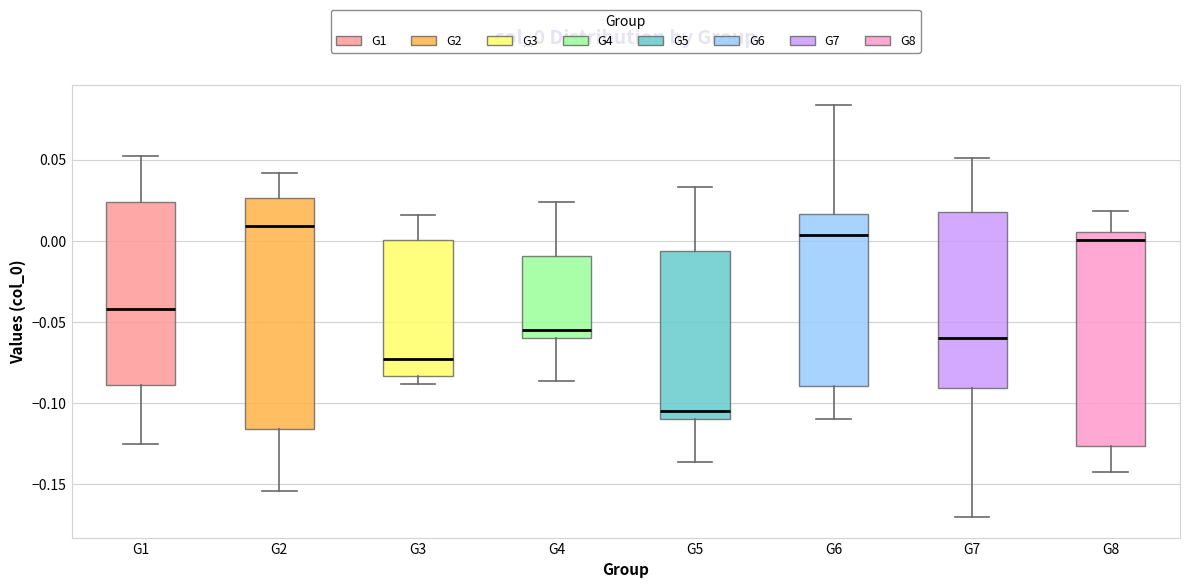

Reading left to right, read every box against the y-axis: the position of its median line, the range the box covers, and the ends of its whiskers. The values are not printed on the chart, so give them approximately, as read against the axis.

G1: median -0.040, box -0.090 to 0.025, whiskers -0.125 to 0.050
G2: median 0.010, box -0.115 to 0.025, whiskers -0.155 to 0.040
G3: median -0.075, box -0.085 to 0.000, whiskers -0.090 to 0.015
G4: median -0.055, box -0.060 to -0.010, whiskers -0.085 to 0.025
G5: median -0.105, box -0.110 to -0.005, whiskers -0.135 to 0.035
G6: median 0.005, box -0.090 to 0.015, whiskers -0.110 to 0.085
G7: median -0.060, box -0.090 to 0.020, whiskers -0.170 to 0.050
G8: median 0.000, box -0.125 to 0.005, whiskers -0.140 to 0.020